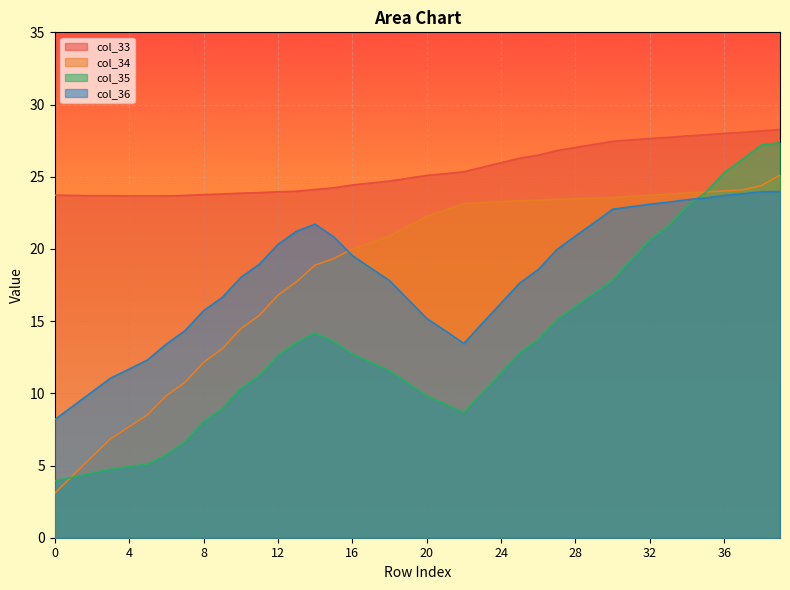

Rank the series at 26 from highest to lowest value.

col_33, col_34, col_36, col_35